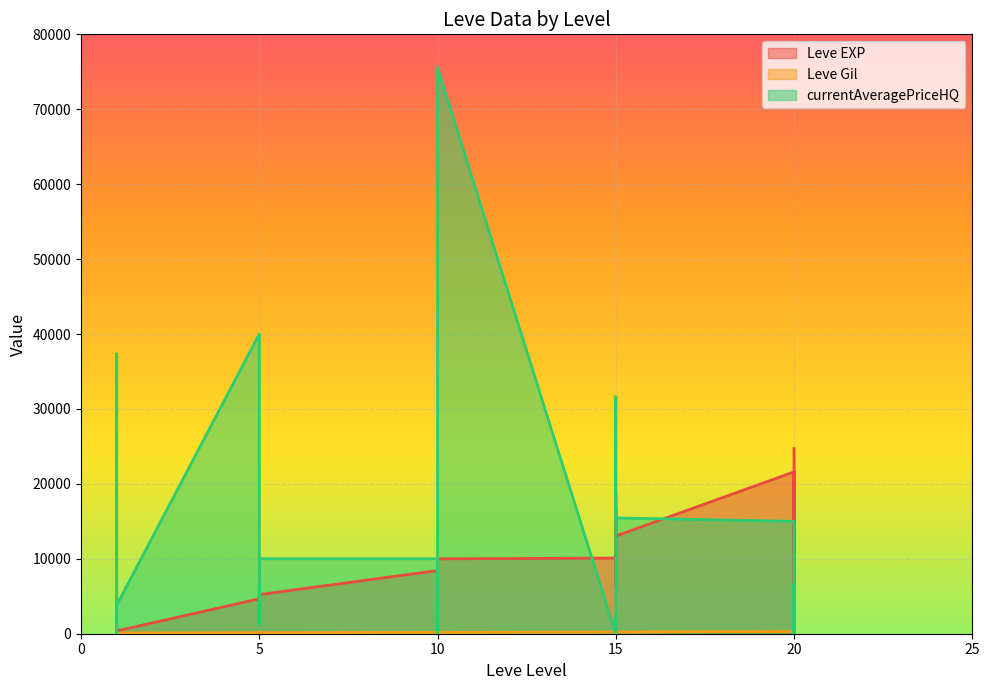

At 5, list the series in order from smallest to largest.

Leve Gil, Leve EXP, currentAveragePriceHQ